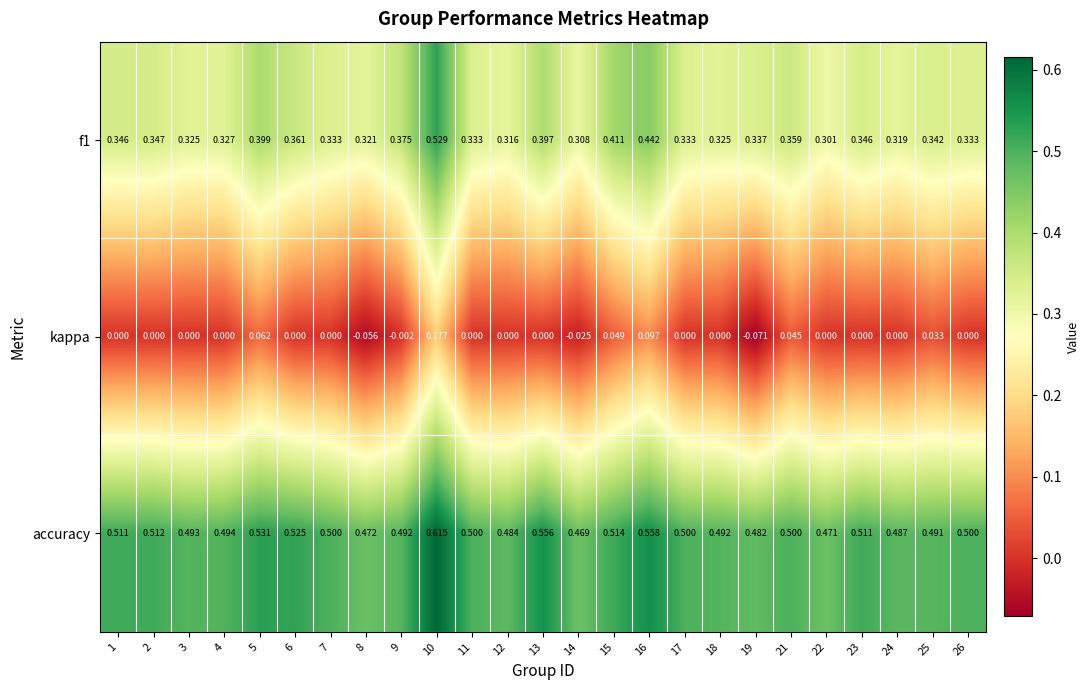

Which series has the widest spread of values?

kappa